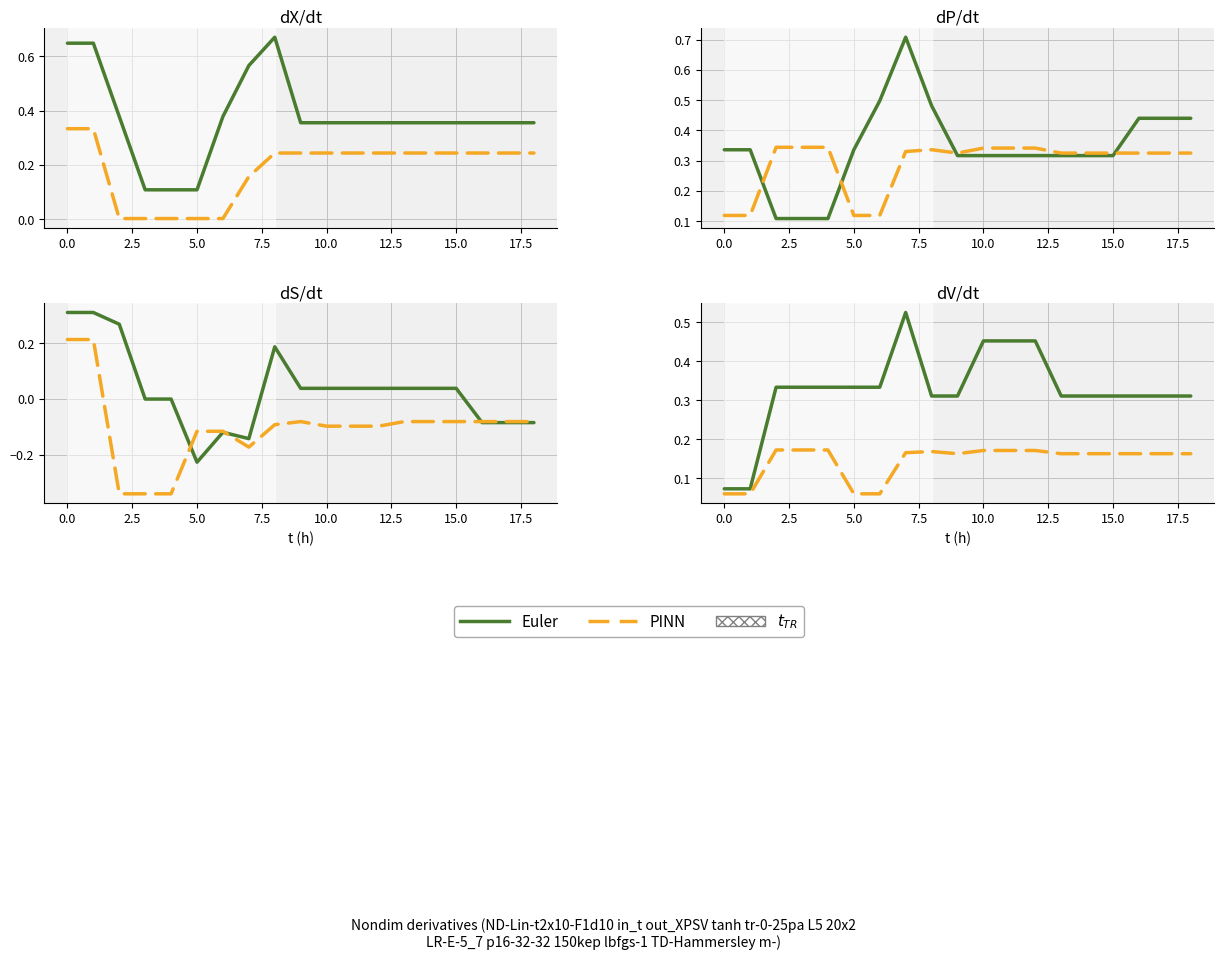

Rank the series by their average value, from highest to lowest.

Euler, PINN